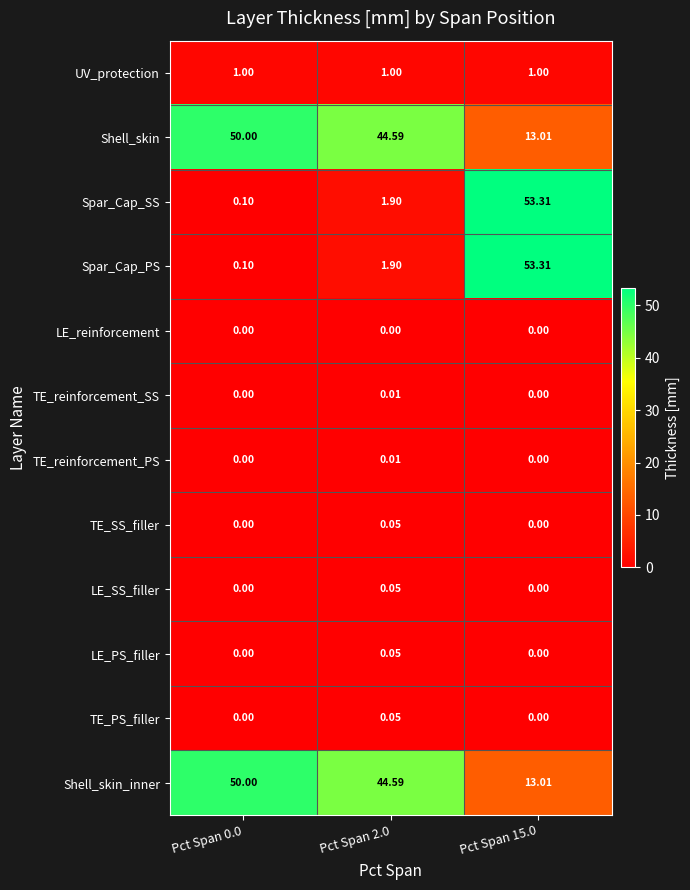

Is the value of Shell_skin_inner at Pct Span 0.0 greater than the value of Spar_Cap_SS at Pct Span 0.0?

Yes